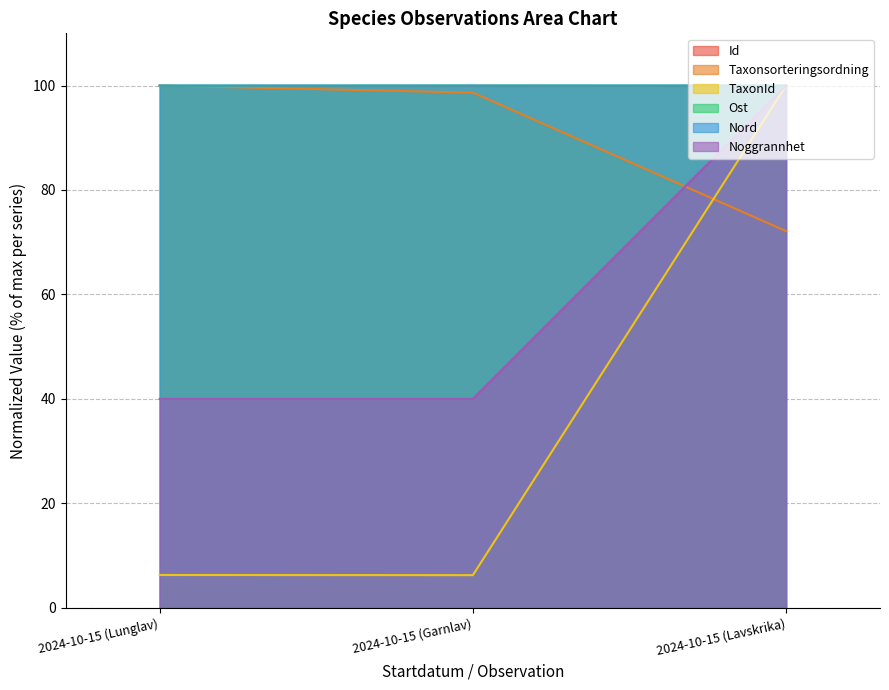

The Nord series shows 176.5 at 2024-10-15 (Lavskrika). True or false?

False